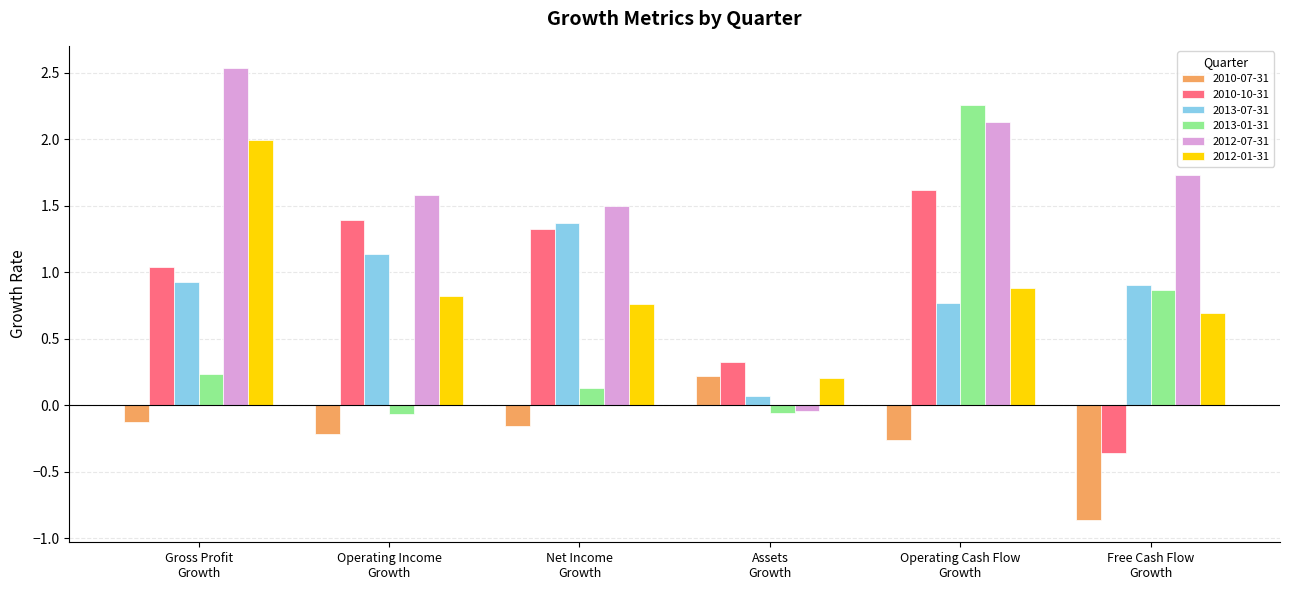

What is the maximum value shown in the chart?

2.5